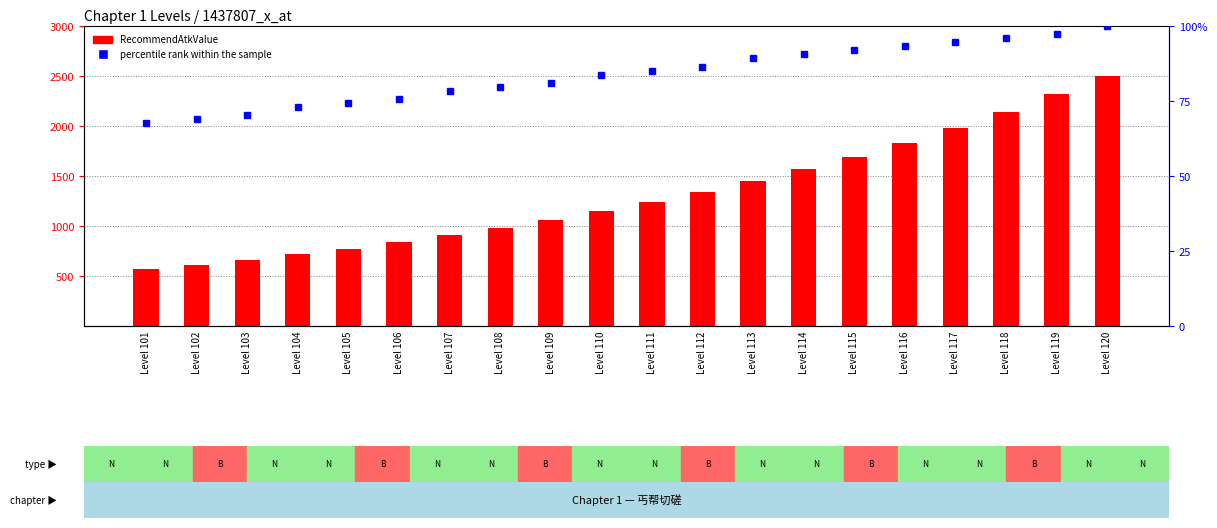

What is the value of the RecommendAtkValue bar at the 9th from the left?

1060.0